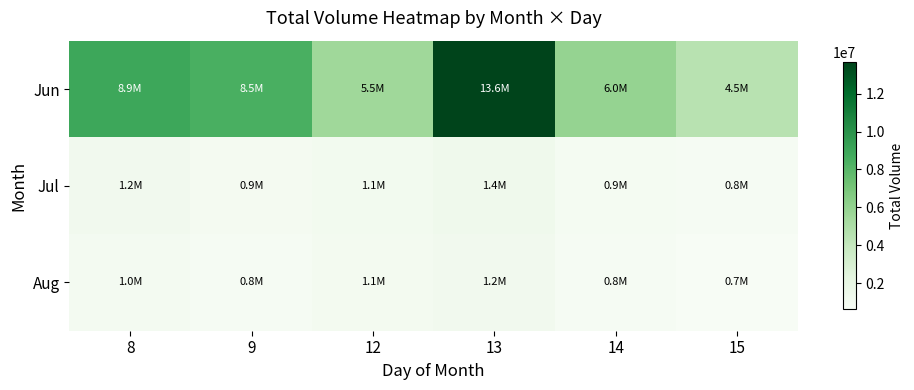

Reading left to right, list all the values displayed in this chart.

Jun: 8=8945853	9=8499523	12=5541175	13=13642283	14=5953396	15=4537338
Jul: 8=1200000	9=950000	12=1100000	13=1350000	14=870000	15=760000
Aug: 8=980000	9=830000	12=1050000	13=1200000	14=790000	15=650000